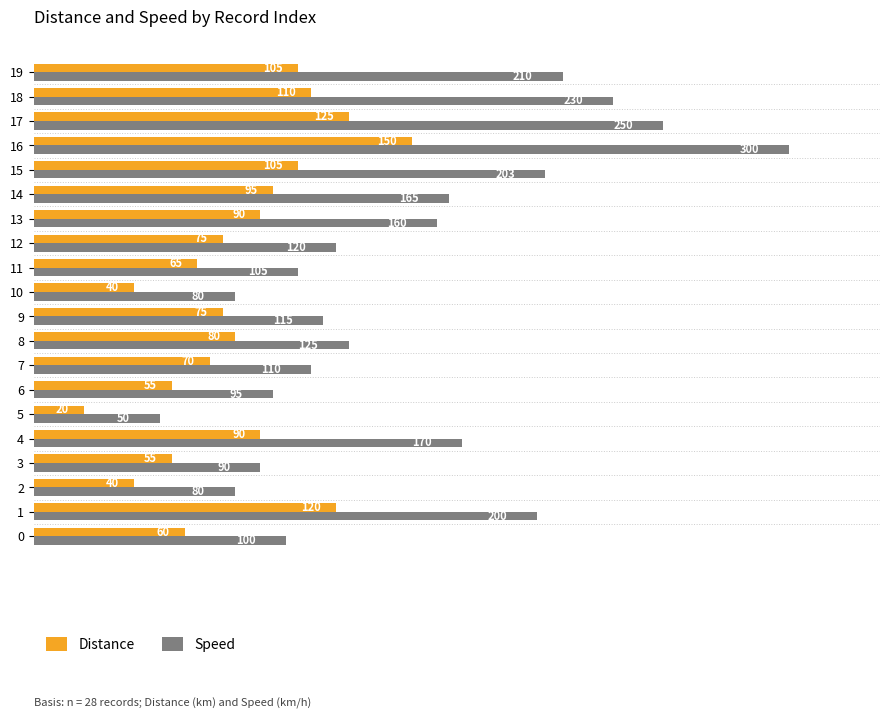

The value of Distance at 11 is 112. True or false?

False